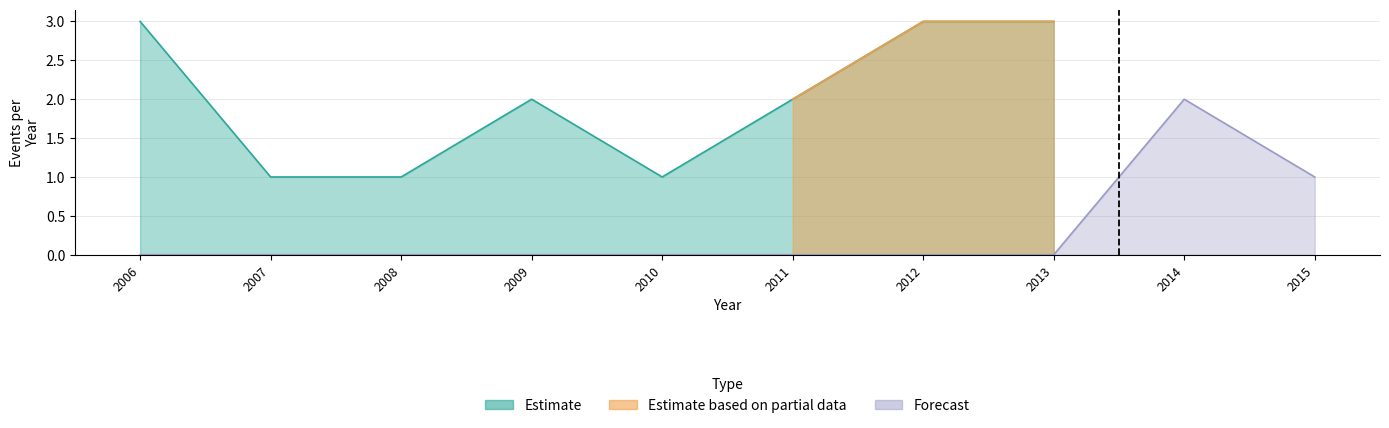

What is the value of the 2nd point from the left?

1